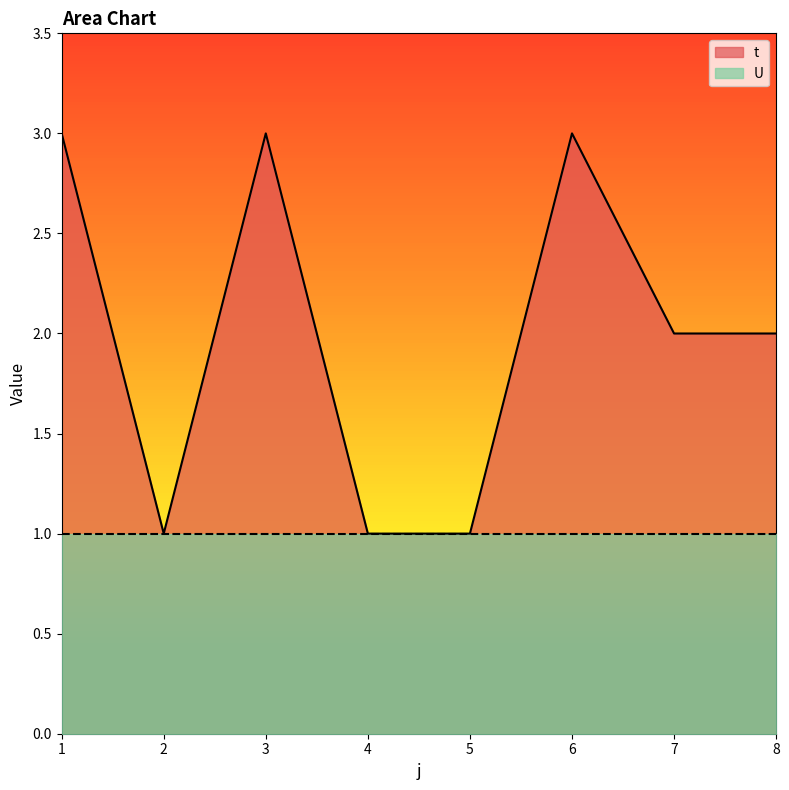

Reading left to right, list all the values displayed in this chart.

3	1	3	1	1	3	2	2